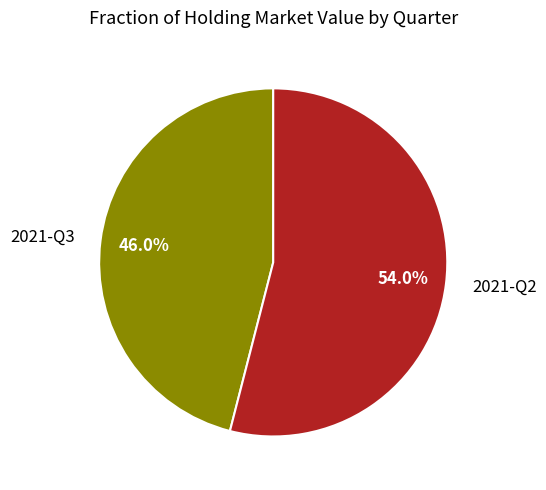

Is it true that 2021-Q2 is 61% of the pie?

False